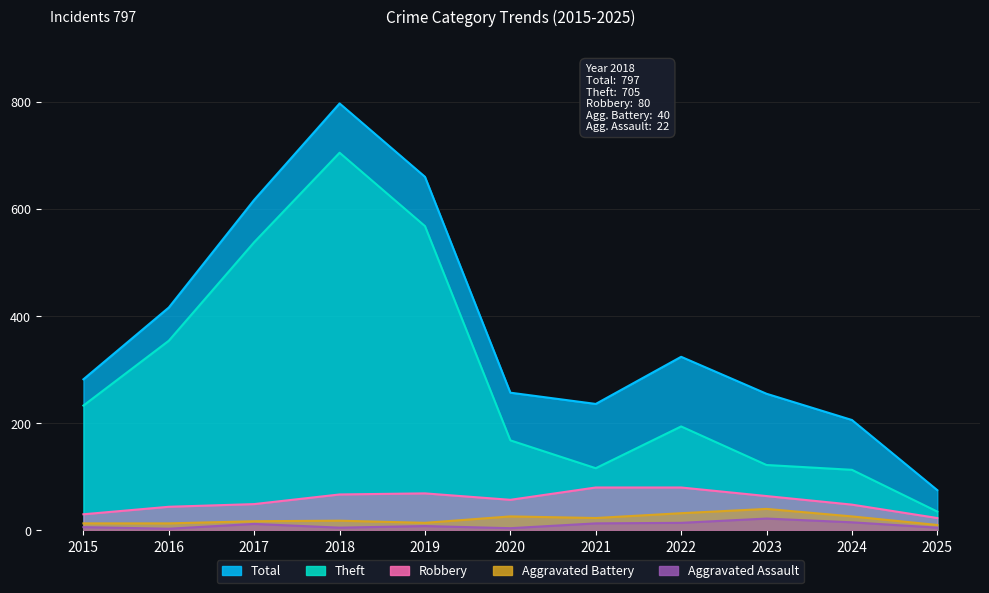

In Robbery, how many points are higher than both neighbors (excluding endpoints)?

1